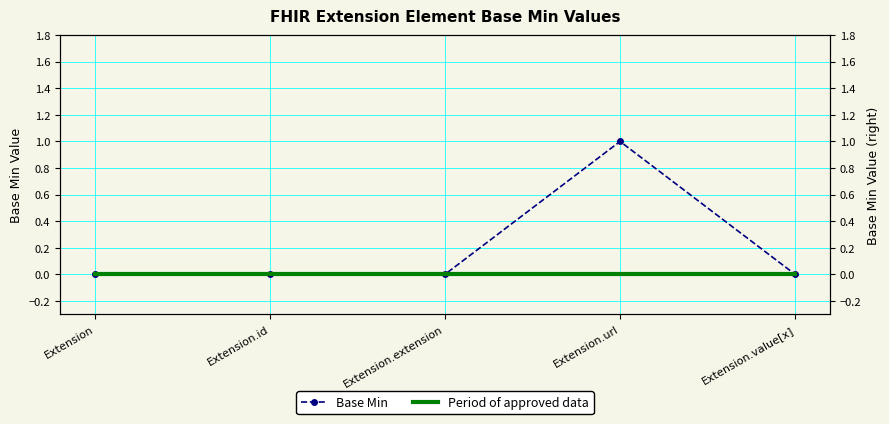

At Extension.id, list the series in order from smallest to largest.

Base Min, Period of approved data